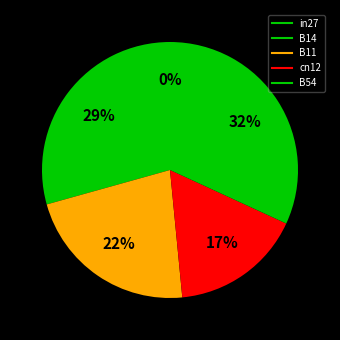

Rank the categories by value from highest to lowest.

B54, B14, B11, cn12, in27